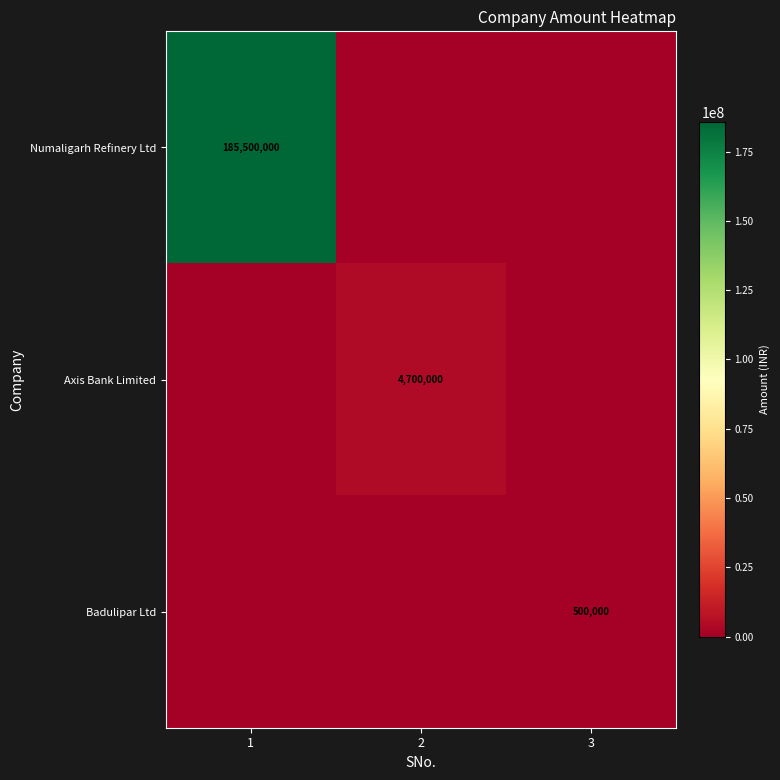

Is it true that Badulipar Ltd equals 138835 at 3?

False